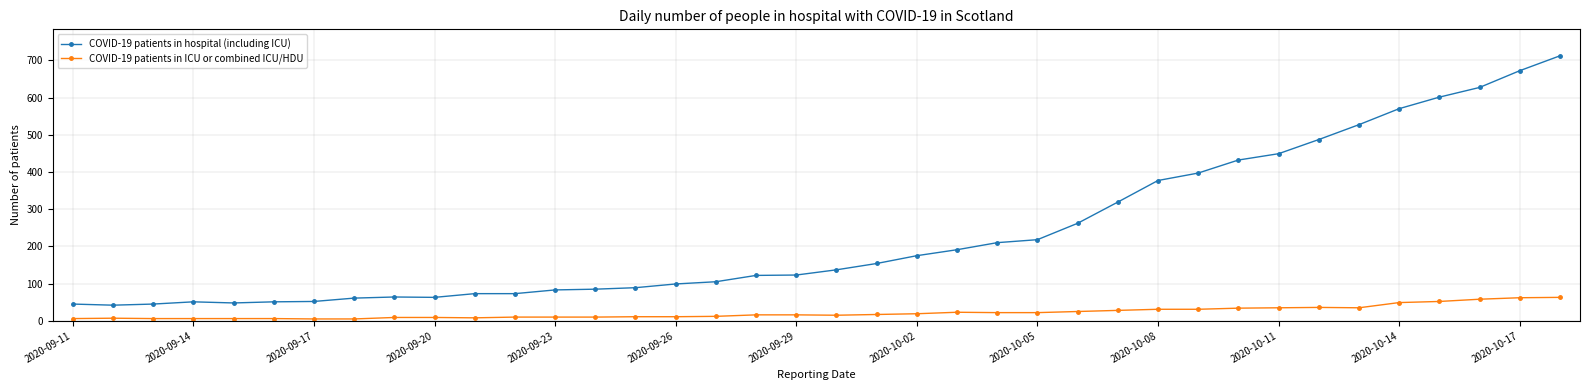

True or false: COVID-19 patients in ICU or combined ICU/HDU has more than 0 interior local peaks.

True